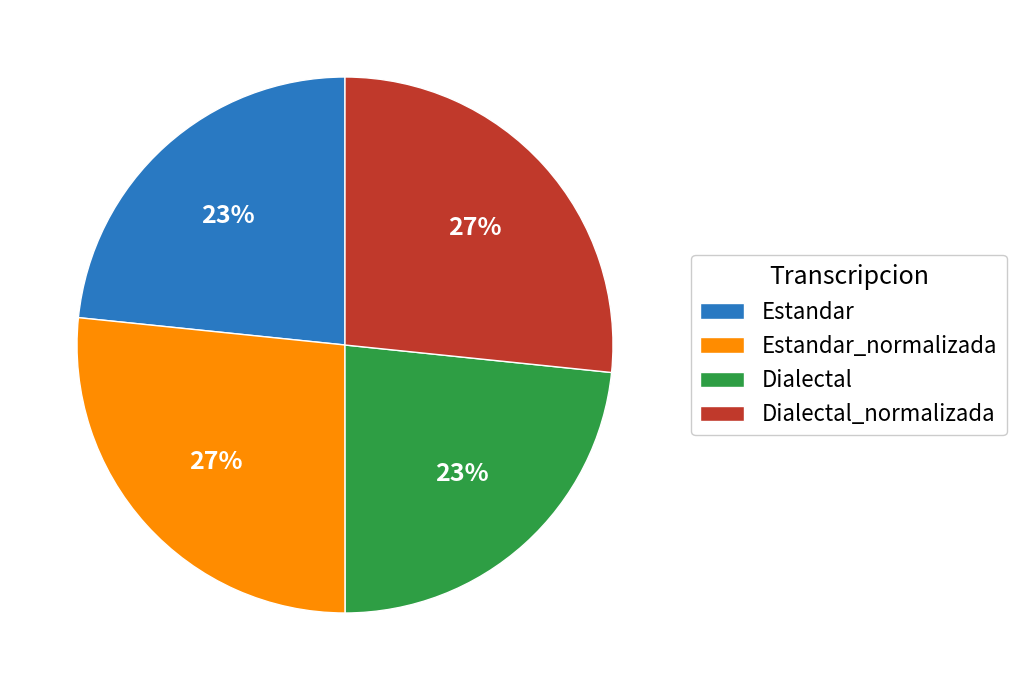

Approximately how many times larger is the value at Estandar_normalizada compared to Dialectal_normalizada?

1.0